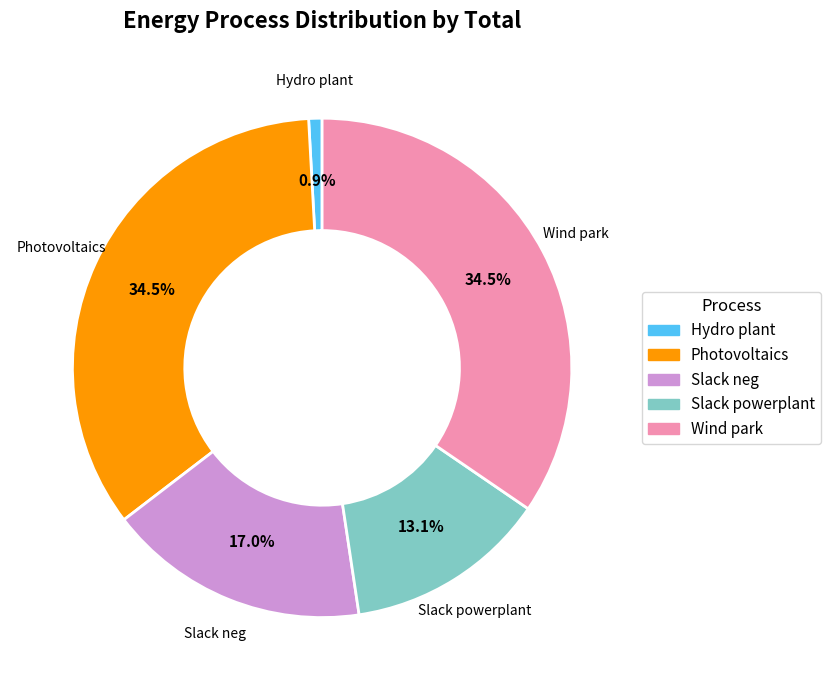

Is Hydro plant the majority of the pie?

No